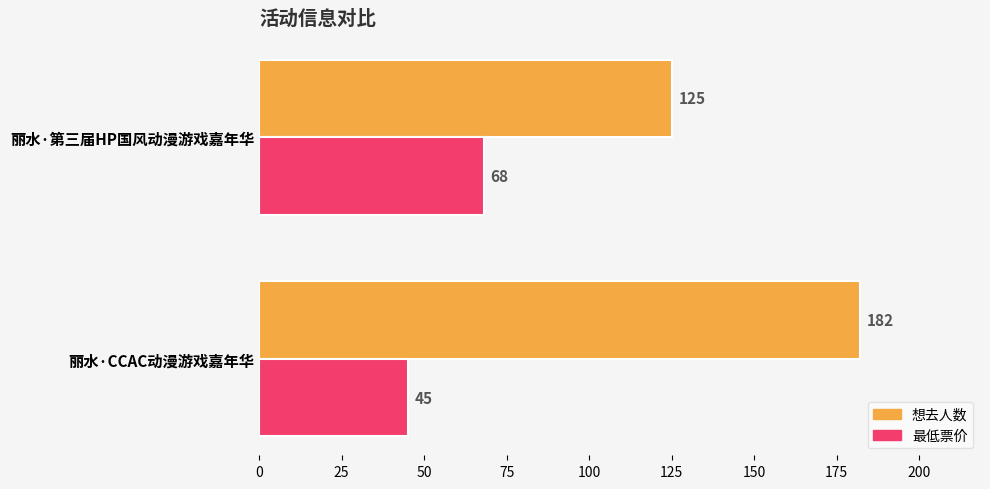

How many categories are shown in the chart?

2